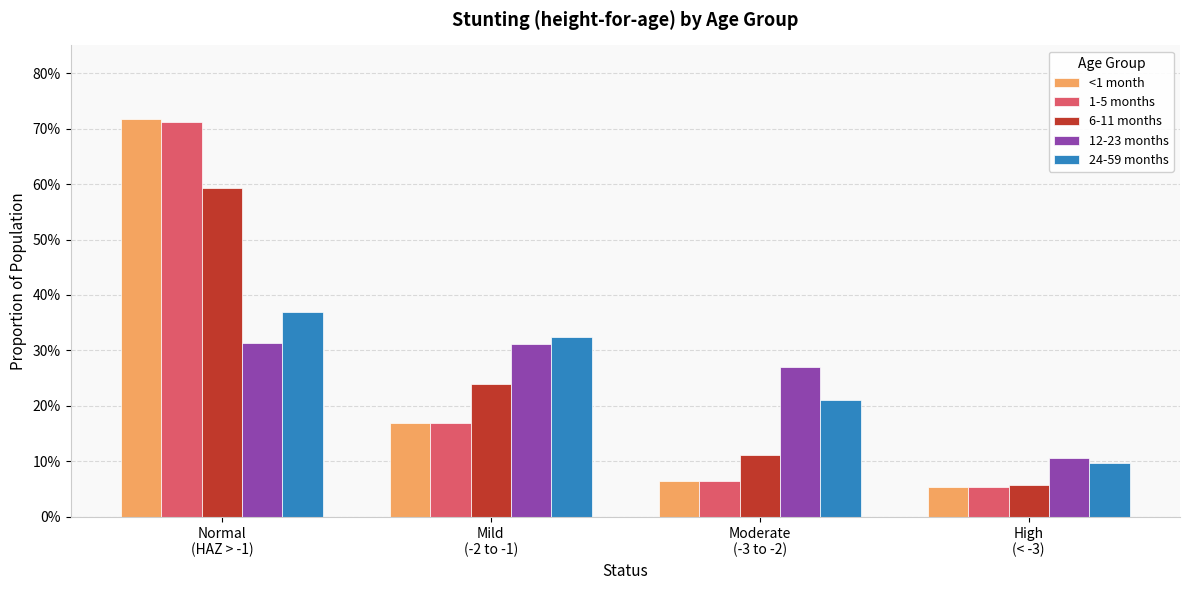

What is the average value of the <1 month series?

0.3